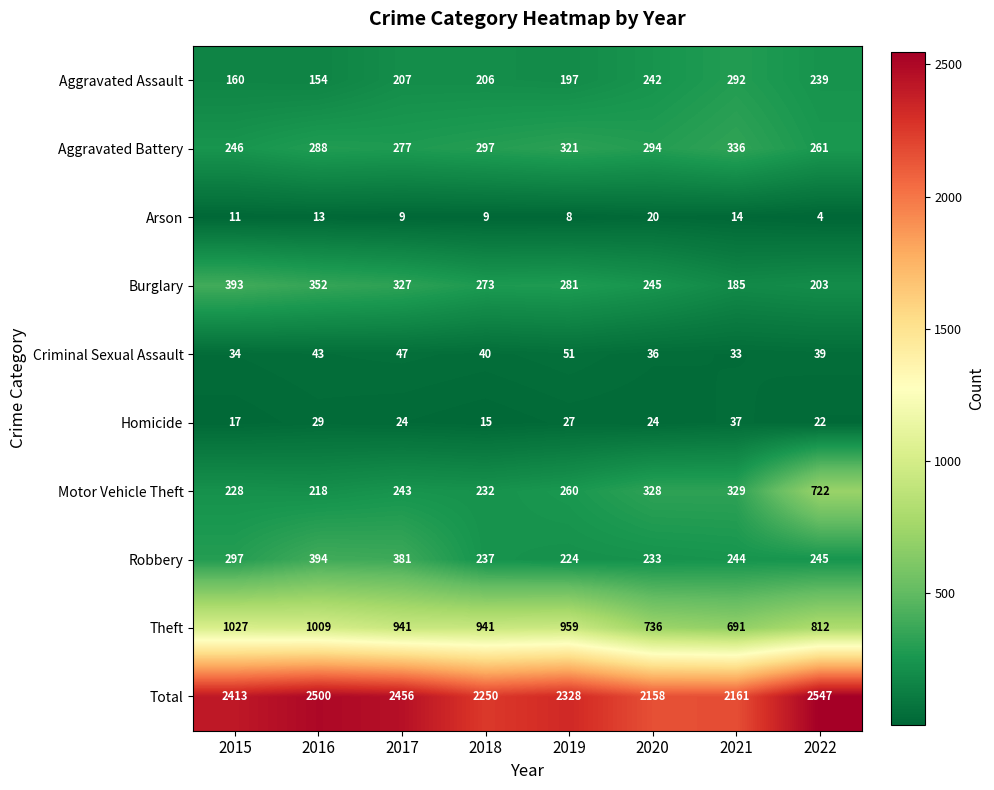

Which category has the highest value across all series?

2022